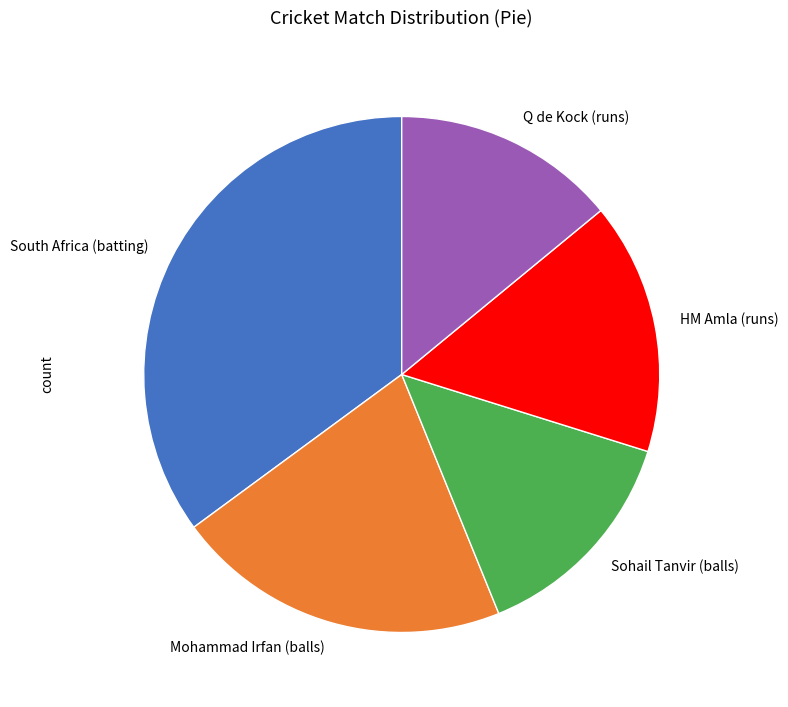

Combined, do South Africa (batting) and HM Amla (runs) account for over 50%?

Yes